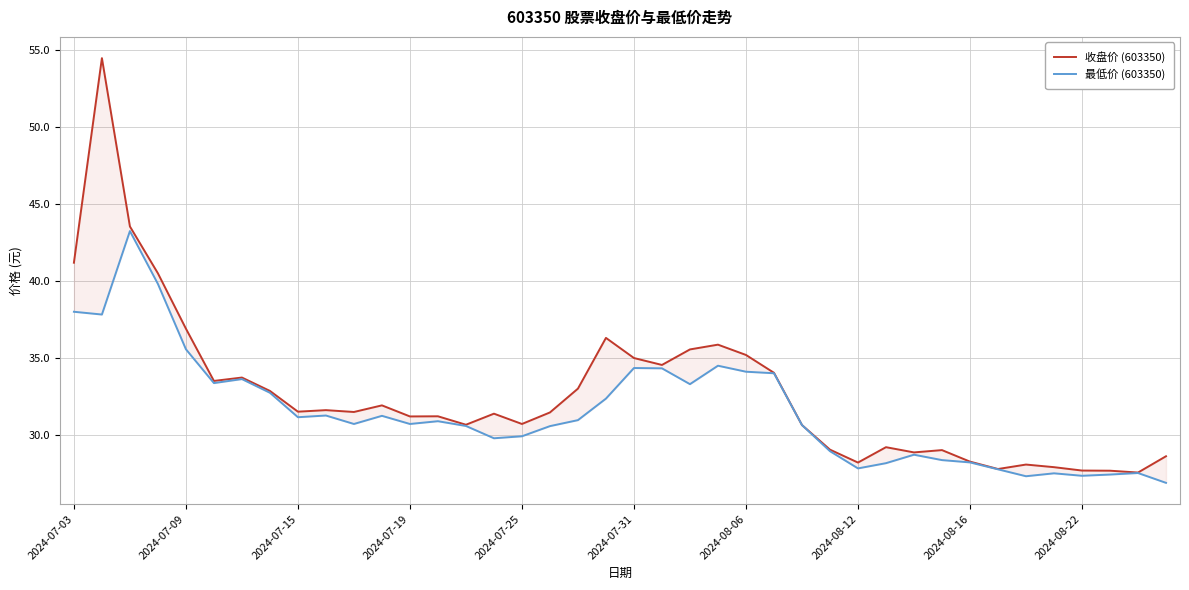

True or false: 最低价 (603350) and 收盘价 (603350) cross at least once.

False